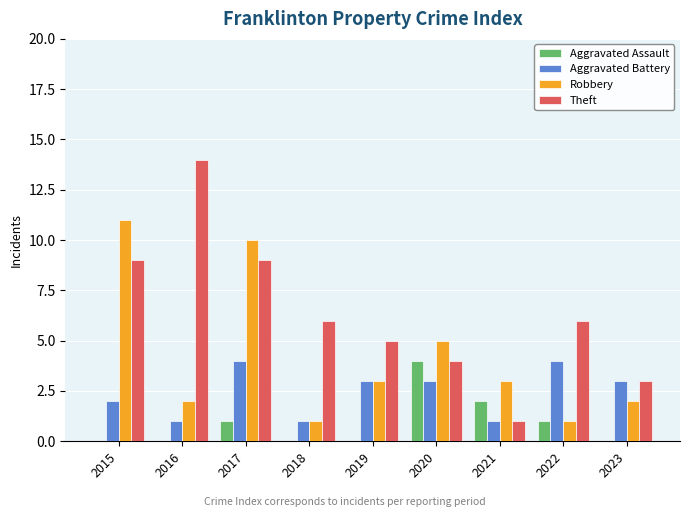

Count the number of categories in the chart.

9